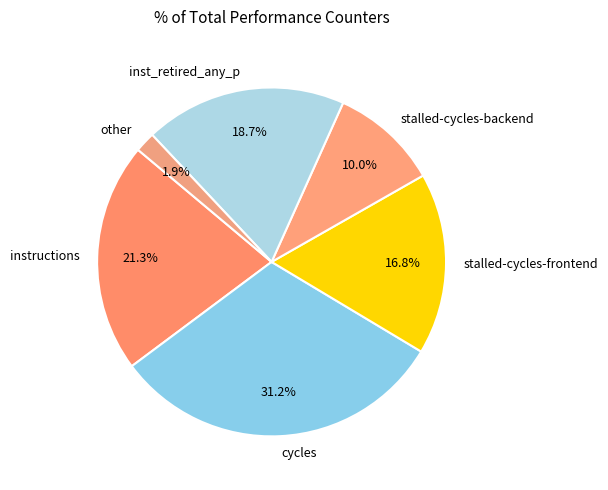

Rank the categories by value from lowest to highest.

other, stalled-cycles-backend, stalled-cycles-frontend, inst_retired_any_p, instructions, cycles